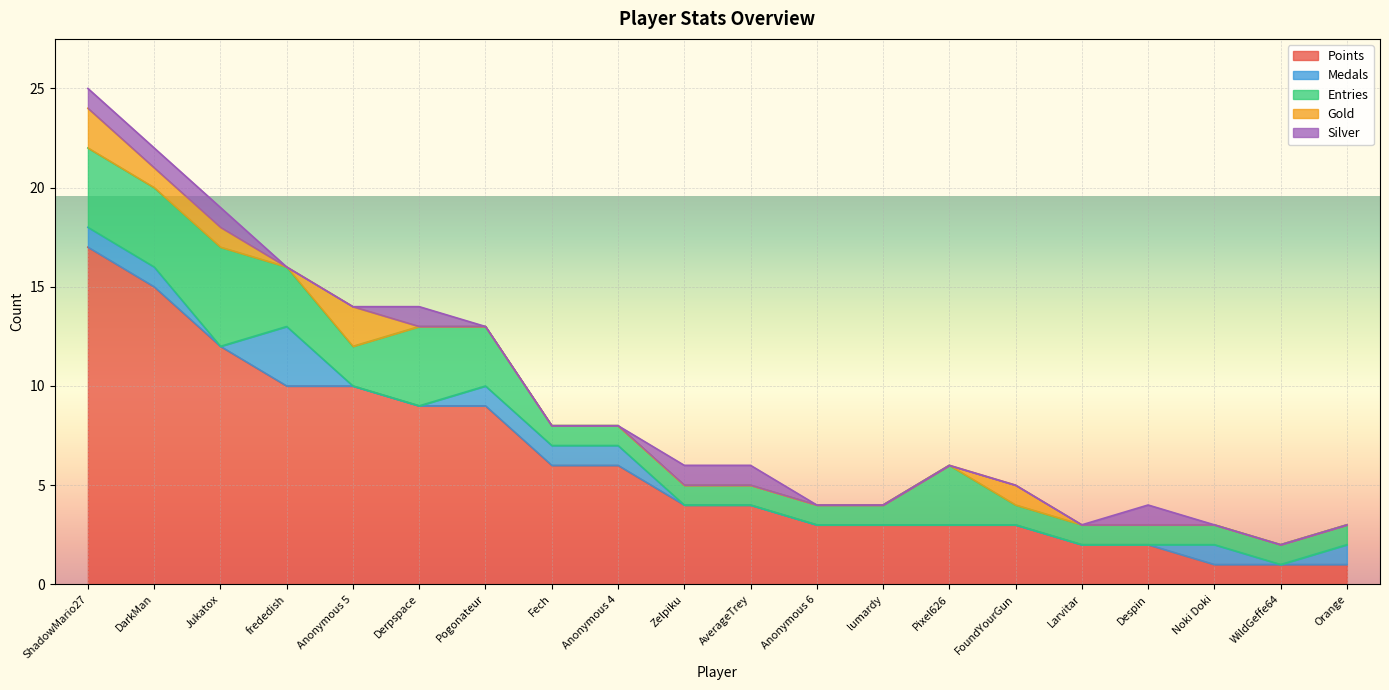

Reading left to right, list all the values displayed in this chart.

Points: 17	15	12	10	10	9	9	6	6	4	4	3	3	3	3	2	2	1	1	1
Medals: 1	1	0	3	0	0	1	1	1	0	0	0	0	0	0	0	0	1	0	1
Entries: 4	4	5	3	2	4	3	1	1	1	1	1	1	3	1	1	1	1	1	1
Gold: 2	1	1	0	2	0	0	0	0	0	0	0	0	0	1	0	0	0	0	0
Silver: 1	1	1	0	0	1	0	0	0	1	1	0	0	0	0	0	1	0	0	0